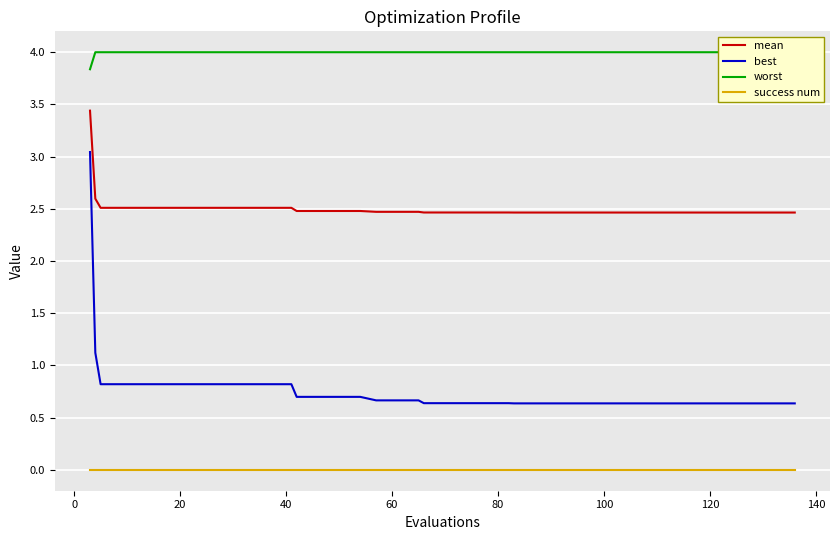

True or false: best and mean cross at least once.

False